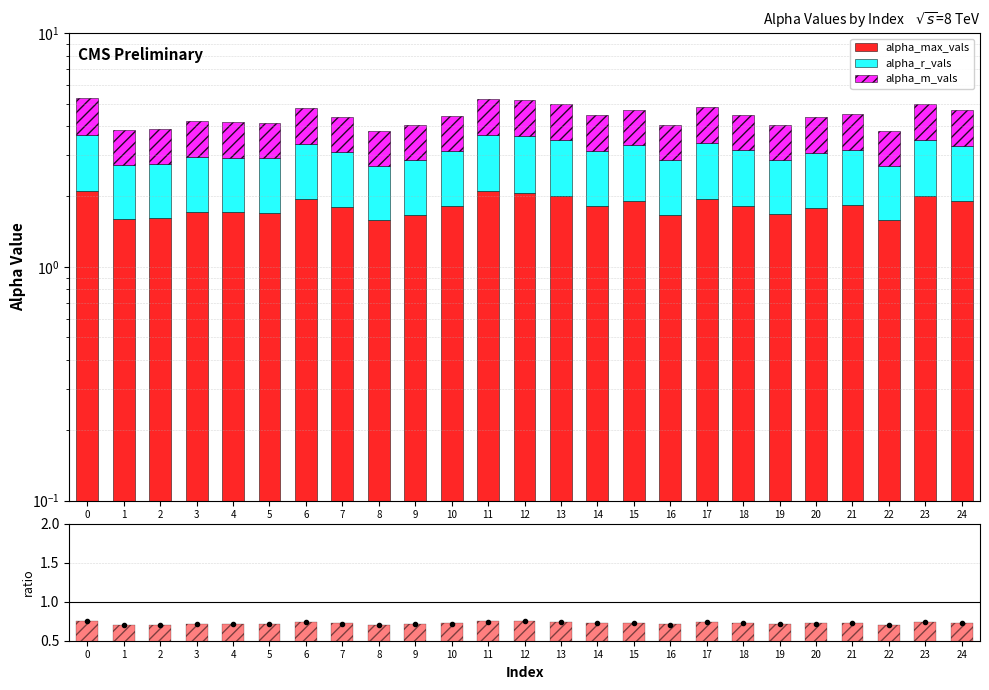

At which label does alpha_r_vals reach its minimum?

22